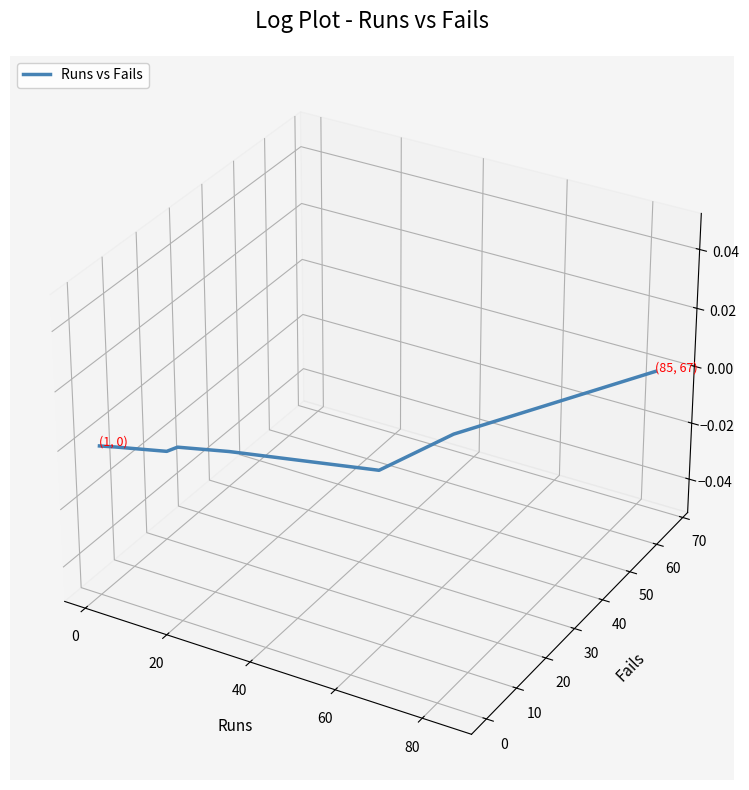

How many interior local peaks (higher than both neighbors) does the data have?

1